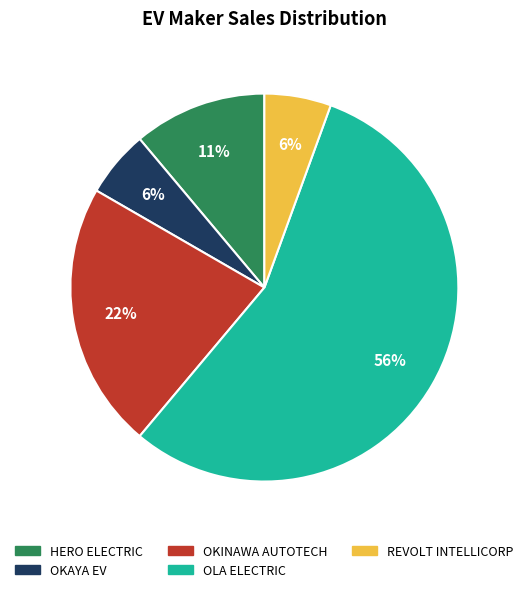

Does OLA ELECTRIC account for over 50% of the chart?

Yes